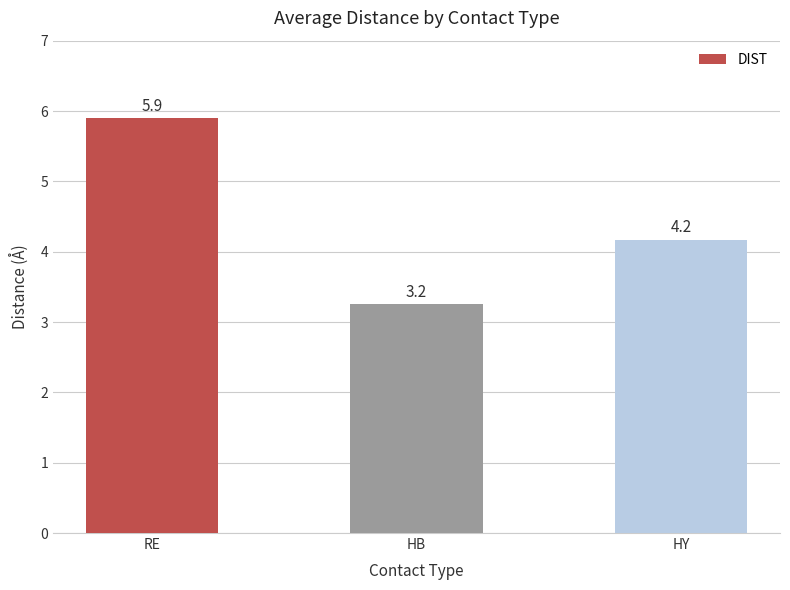

Is it true that the value at HY is 4.2?

True